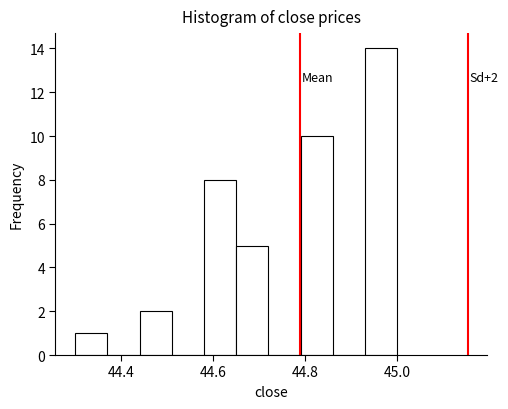

Read against the x-axis, roughly where is the centre of the tallest bar?

44.96